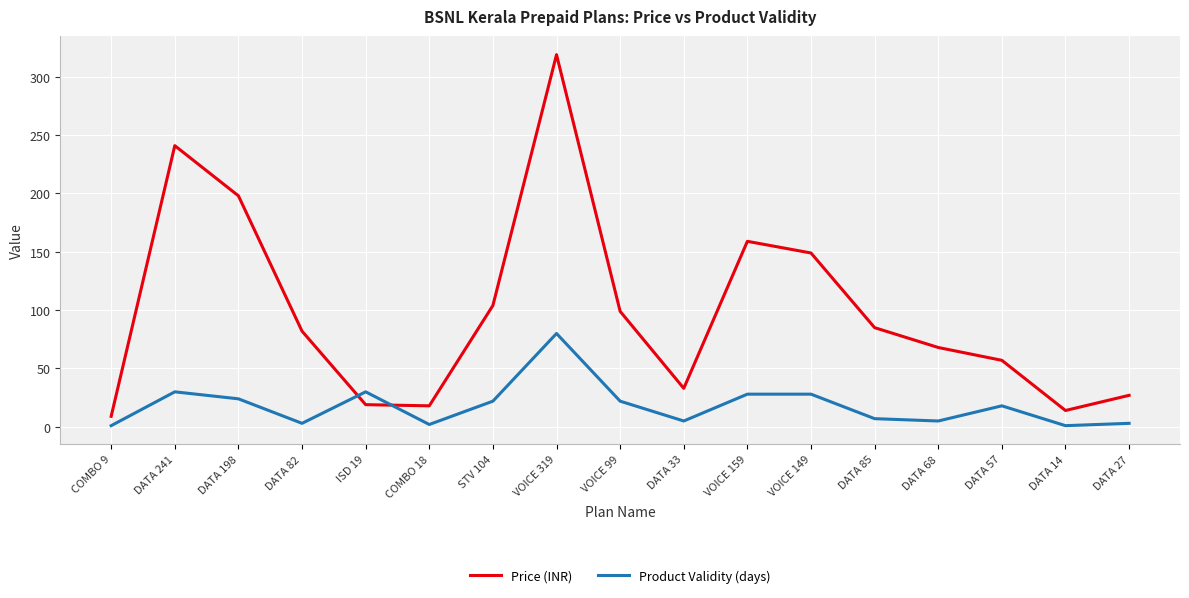

The Product Validity (days) series shows 28 at VOICE 159. True or false?

True